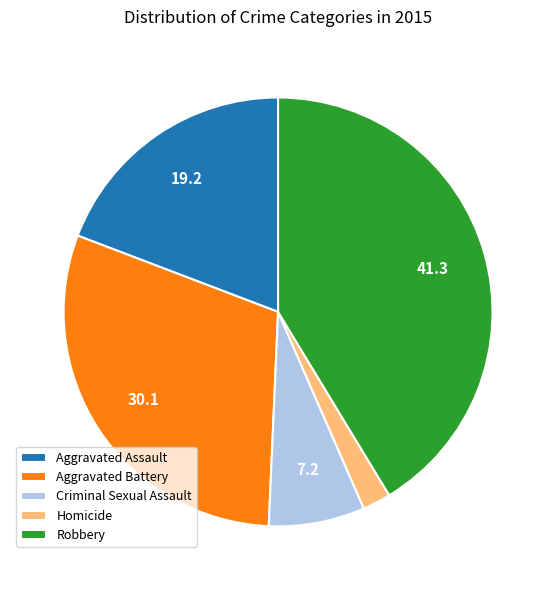

What is the smallest slice in the pie chart?

Homicide